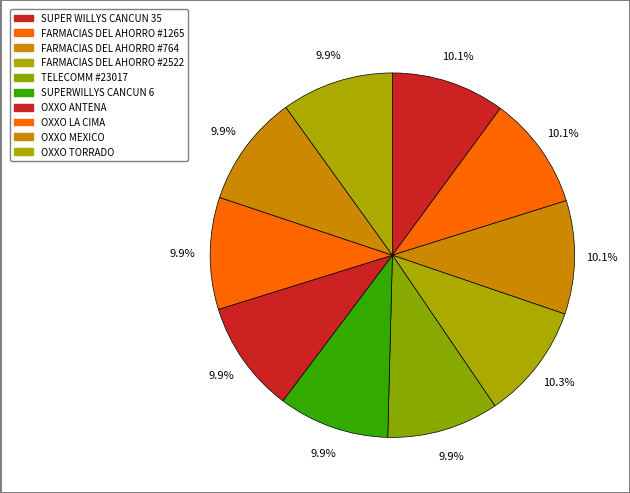

How many slices are in this pie chart?

10